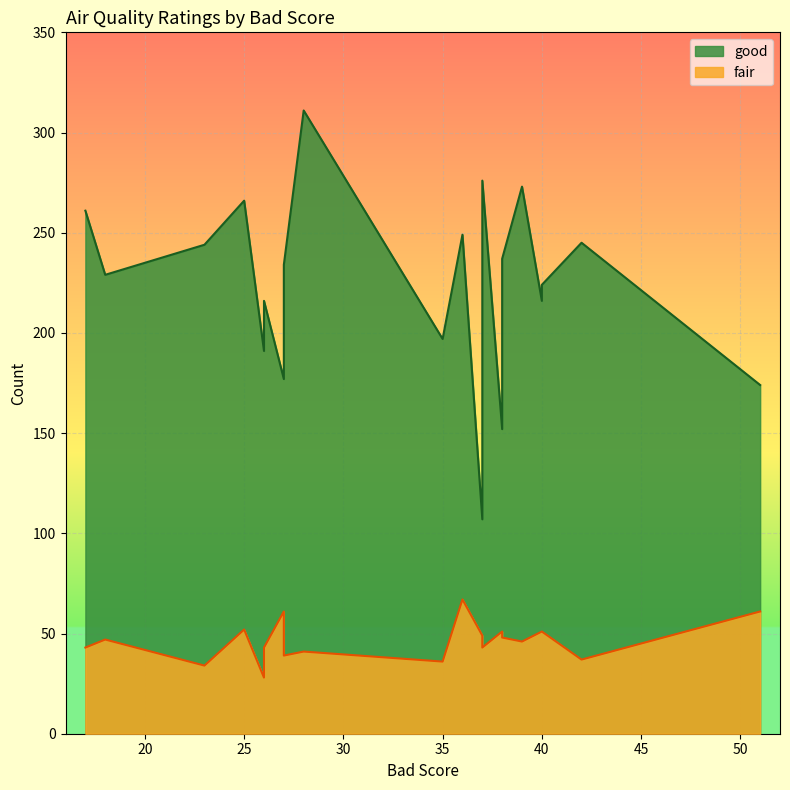

True or false: good and fair intersect in this chart.

False